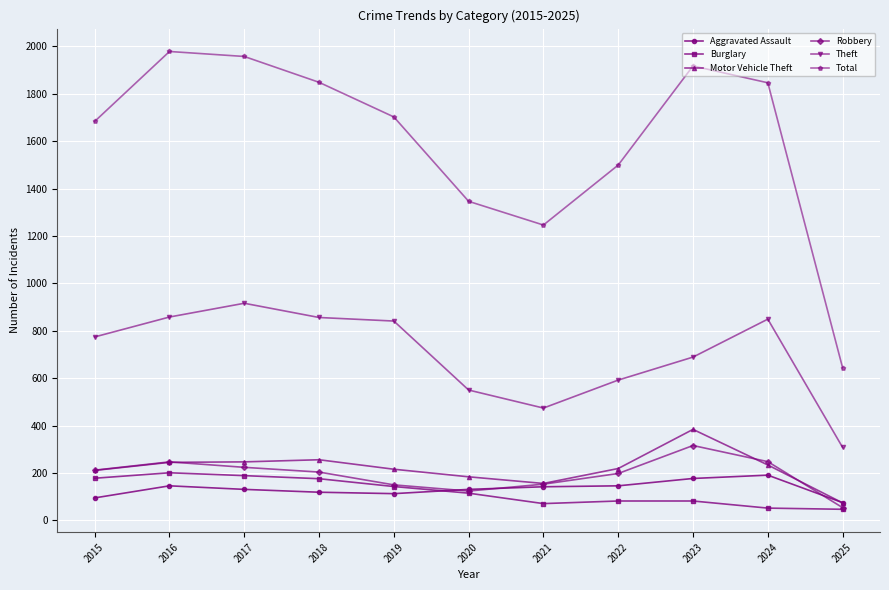

Rank the series at 2023 from highest to lowest value.

Total, Theft, Motor Vehicle Theft, Robbery, Aggravated Assault, Burglary